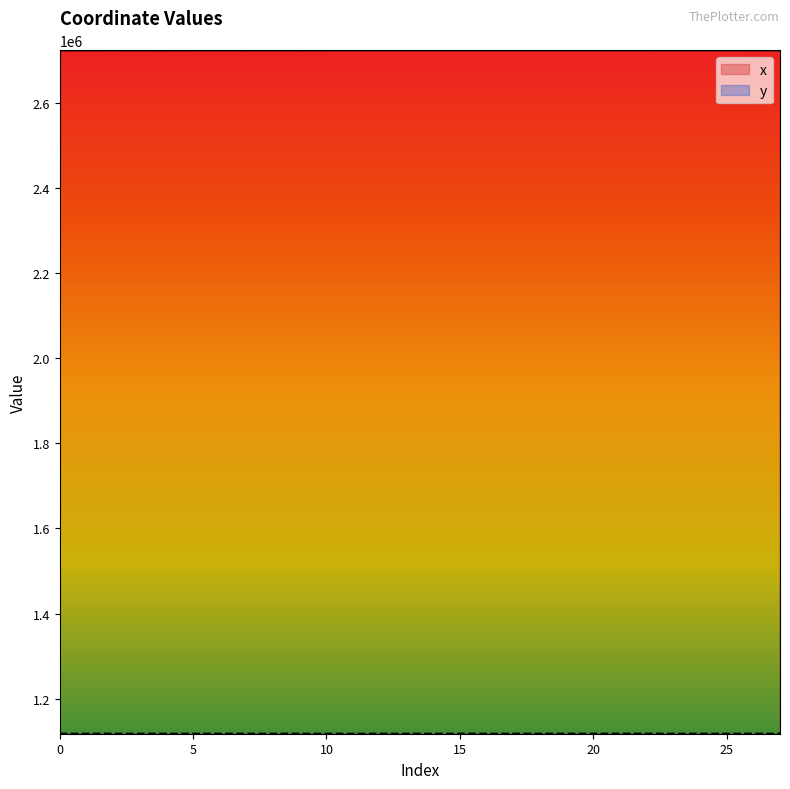

True or false: x and y cross at least once.

False